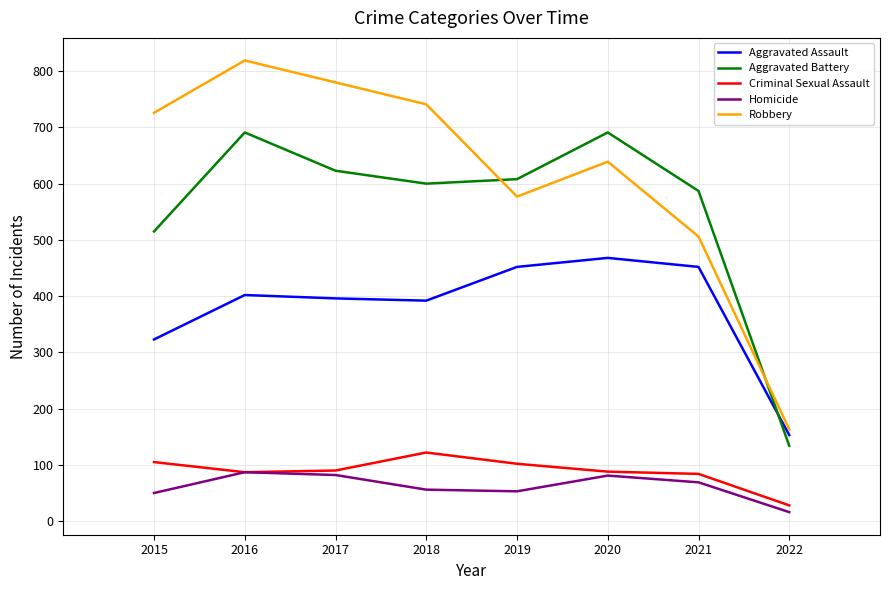

What is the difference between the highest and lowest values at 2020?

610